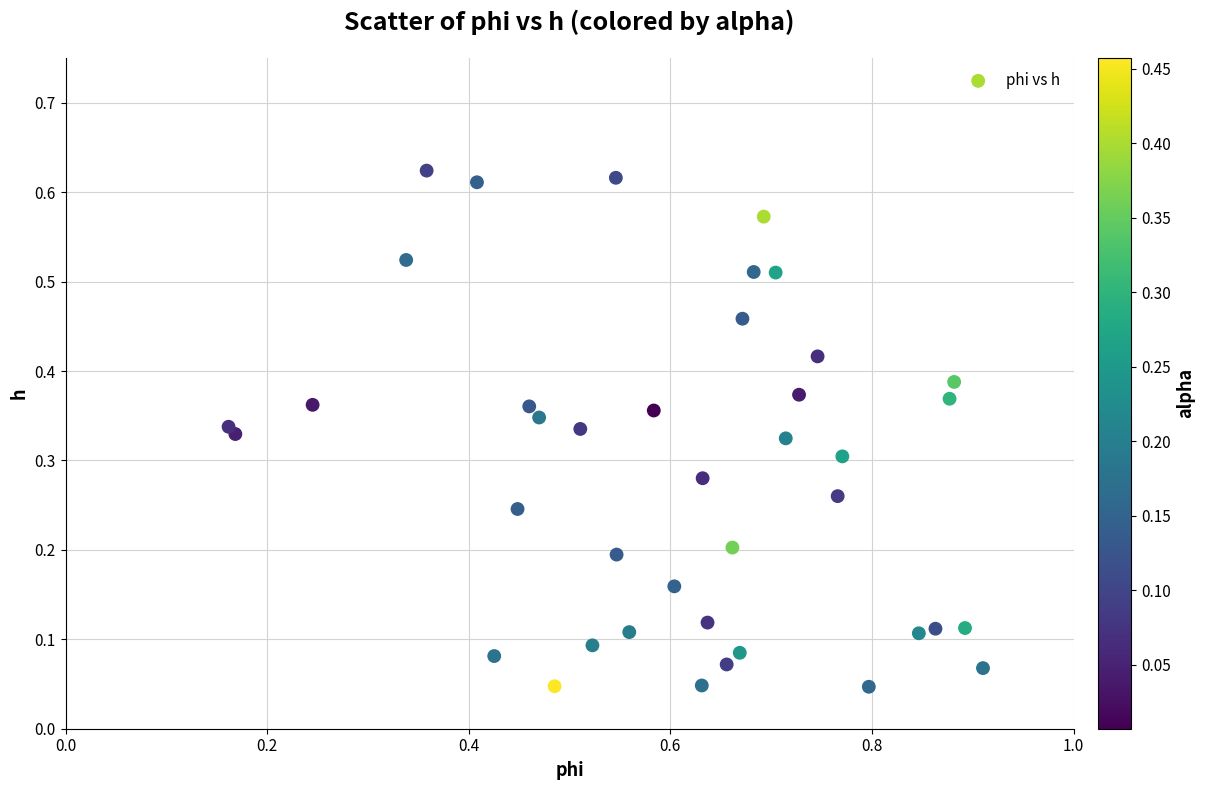

What is the range of X values (max minus min)?

0.7